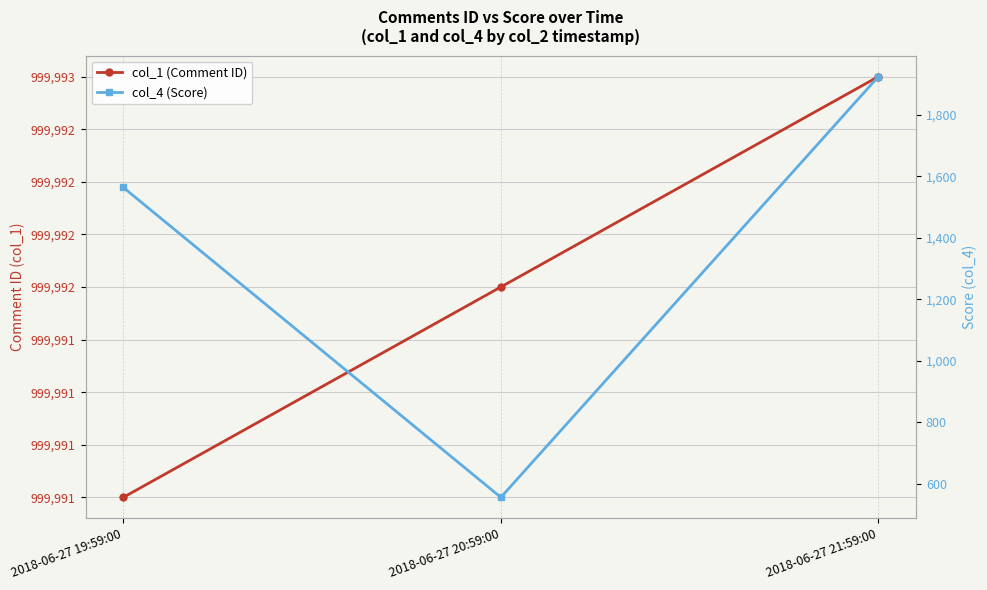

Is it true that col_4 (Score) equals 2508 at 2018-06-27 21:59:00?

False